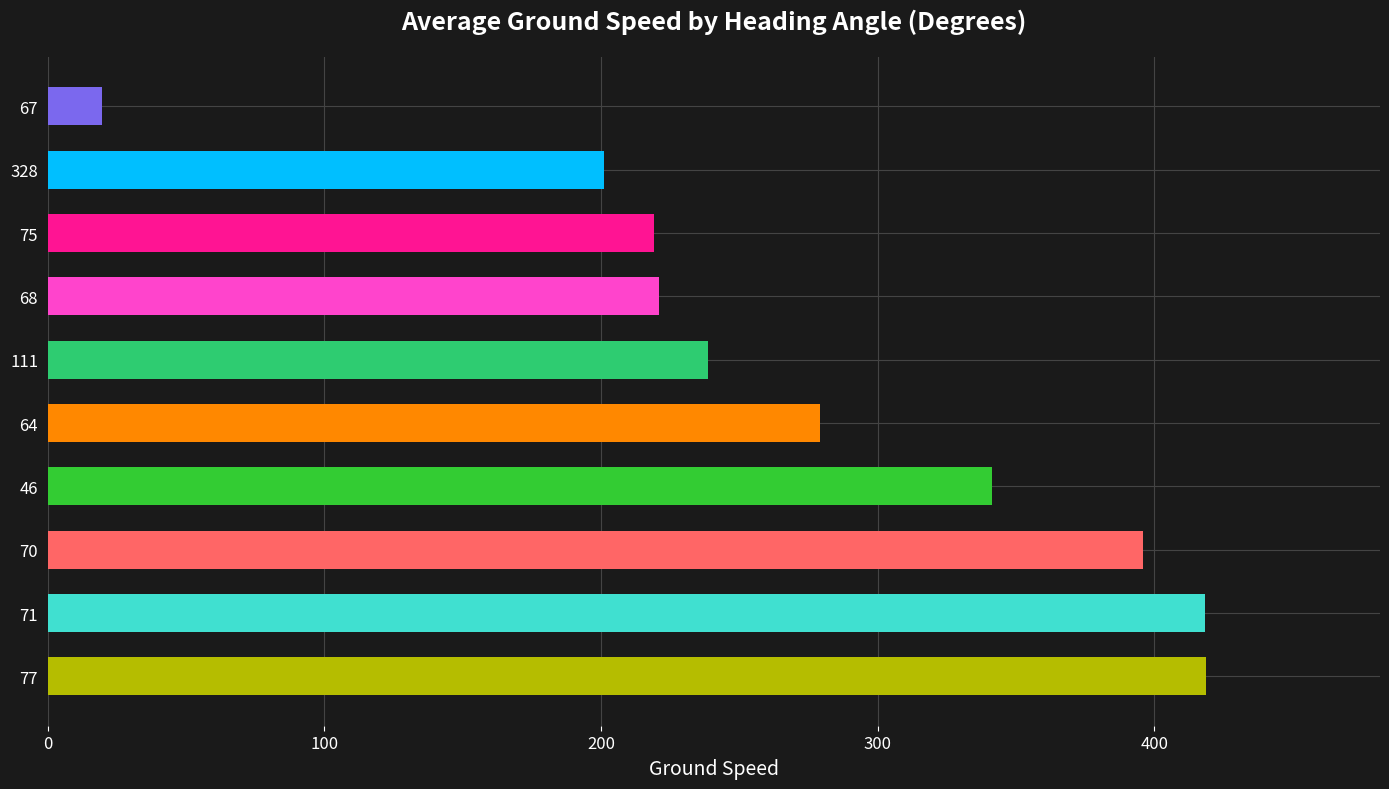

What is the maximum value shown in the chart?

418.8